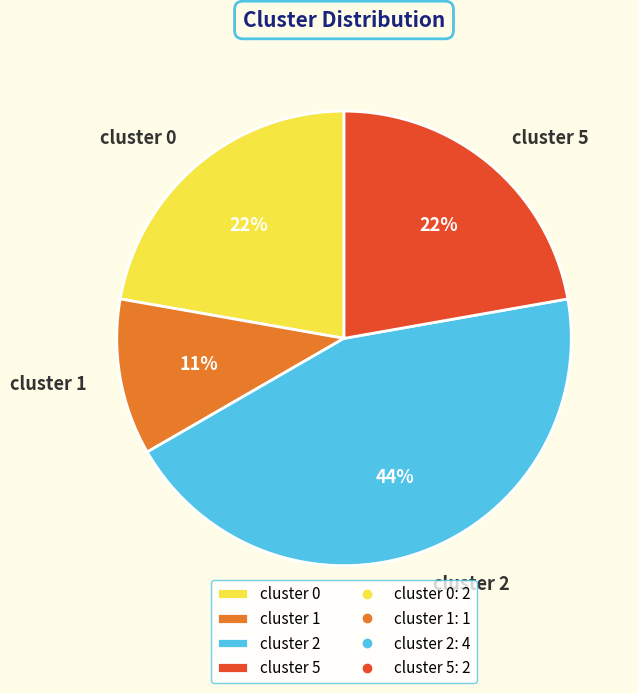

Which slice is the smallest?

cluster 1